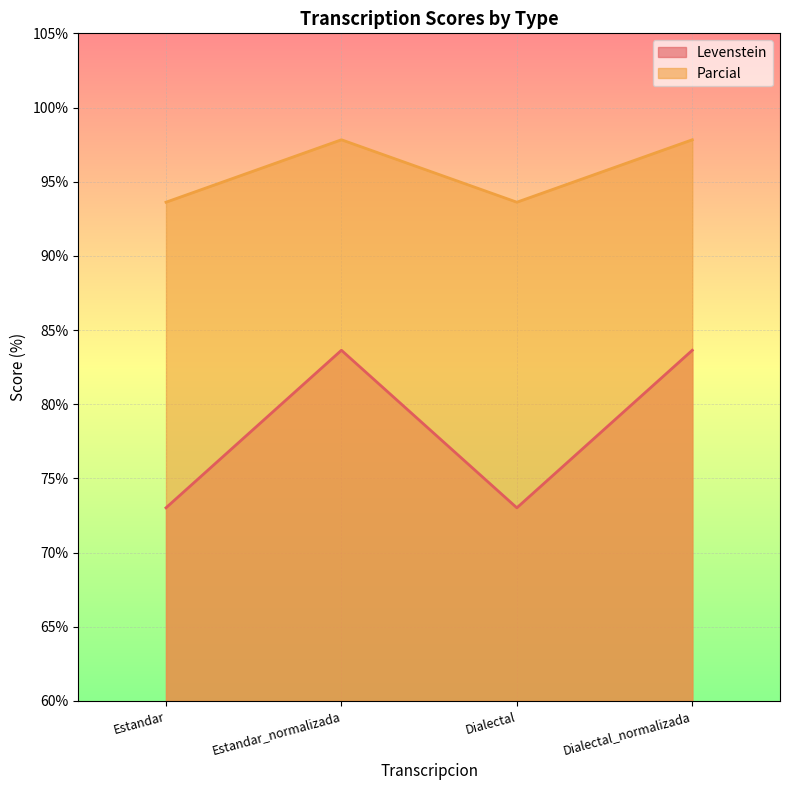

At Estandar_normalizada, list the series in order from smallest to largest.

Levenstein, Parcial